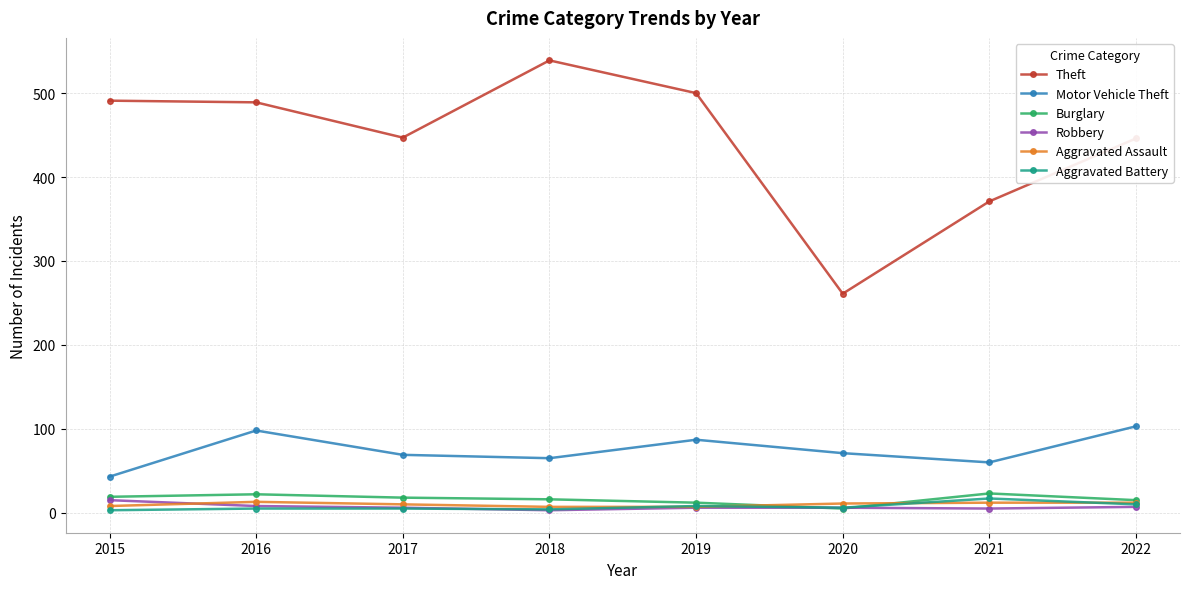

What are all the series names shown in the legend?

Theft, Motor Vehicle Theft, Burglary, Robbery, Aggravated Assault, Aggravated Battery